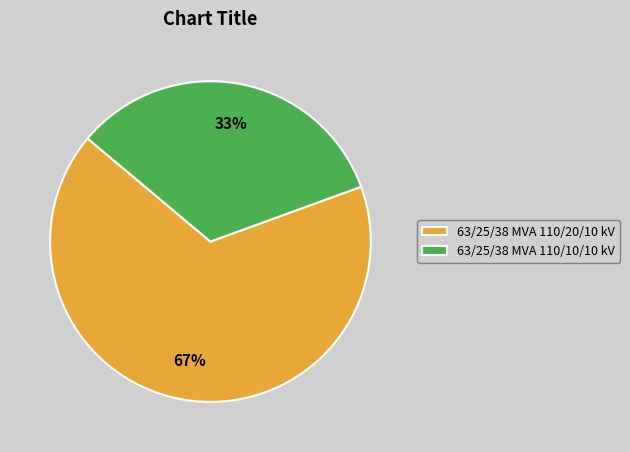

Is the sum of 63/25/38 MVA 110/20/10 kV and 63/25/38 MVA 110/10/10 kV greater than half?

Yes